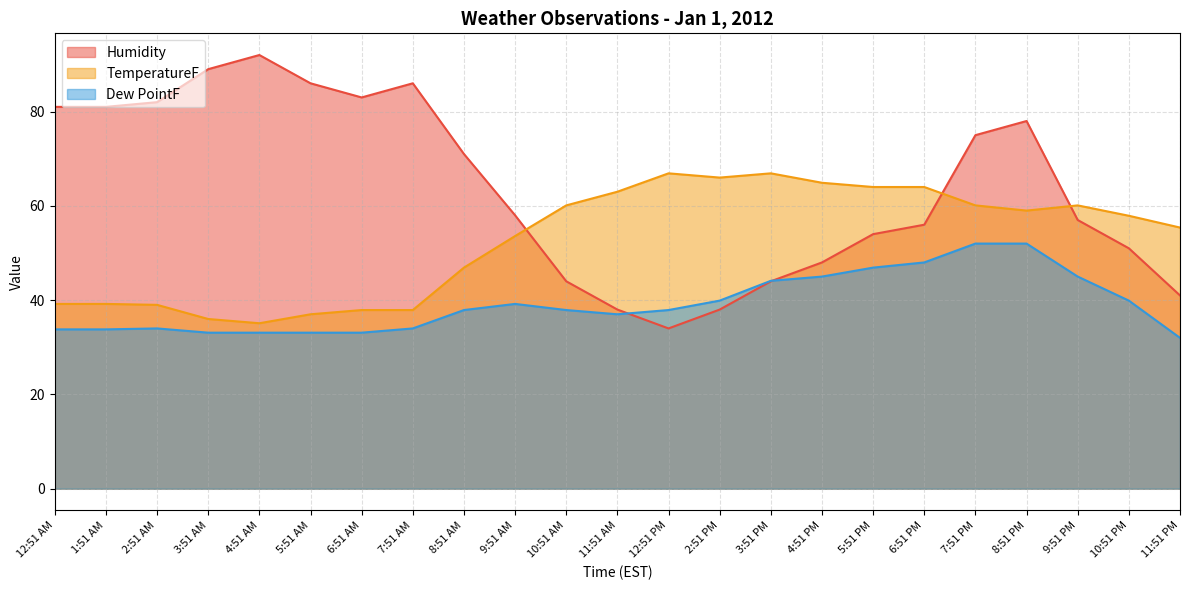

Reading right to left, what are all the values shown in this chart?

Humidity: 11:51 PM=41.0	10:51 PM=51.0	9:51 PM=57.0	8:51 PM=78.0	7:51 PM=75.0	6:51 PM=56.0	5:51 PM=54.0	4:51 PM=48.0	3:51 PM=44.0	2:51 PM=38.0	12:51 PM=34.0	11:51 AM=38.0	10:51 AM=44.0	9:51 AM=58.0	8:51 AM=71.0	7:51 AM=86.0	6:51 AM=83.0	5:51 AM=86.0	4:51 AM=92.0	3:51 AM=89.0	2:51 AM=82.0	1:51 AM=81.0	12:51 AM=81.0
TemperatureF: 11:51 PM=55.4	10:51 PM=57.9	9:51 PM=60.1	8:51 PM=59.0	7:51 PM=60.1	6:51 PM=64.0	5:51 PM=64.0	4:51 PM=64.9	3:51 PM=66.9	2:51 PM=66.0	12:51 PM=66.9	11:51 AM=63.0	10:51 AM=60.1	9:51 AM=53.6	8:51 AM=46.9	7:51 AM=37.9	6:51 AM=37.9	5:51 AM=37.0	4:51 AM=35.1	3:51 AM=36.0	2:51 AM=39.0	1:51 AM=39.2	12:51 AM=39.2
Dew PointF: 11:51 PM=32.0	10:51 PM=39.9	9:51 PM=45.0	8:51 PM=52.0	7:51 PM=52.0	6:51 PM=48.0	5:51 PM=46.9	4:51 PM=45.0	3:51 PM=44.1	2:51 PM=39.9	12:51 PM=37.9	11:51 AM=37.0	10:51 AM=37.9	9:51 AM=39.2	8:51 AM=37.9	7:51 AM=34.0	6:51 AM=33.1	5:51 AM=33.1	4:51 AM=33.1	3:51 AM=33.1	2:51 AM=34.0	1:51 AM=33.8	12:51 AM=33.8